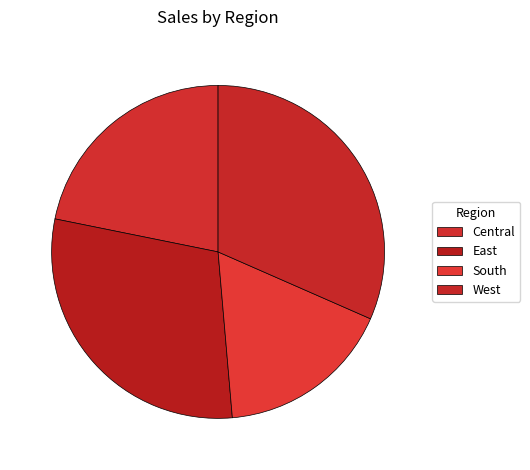

Which slice is the largest?

West